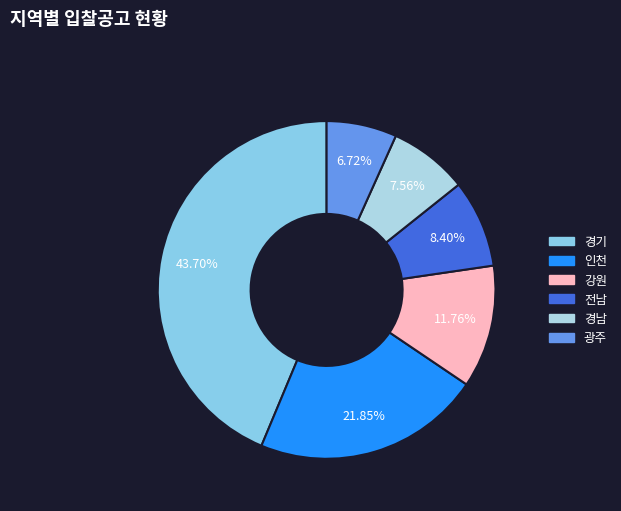

How many segments does this pie chart have?

6